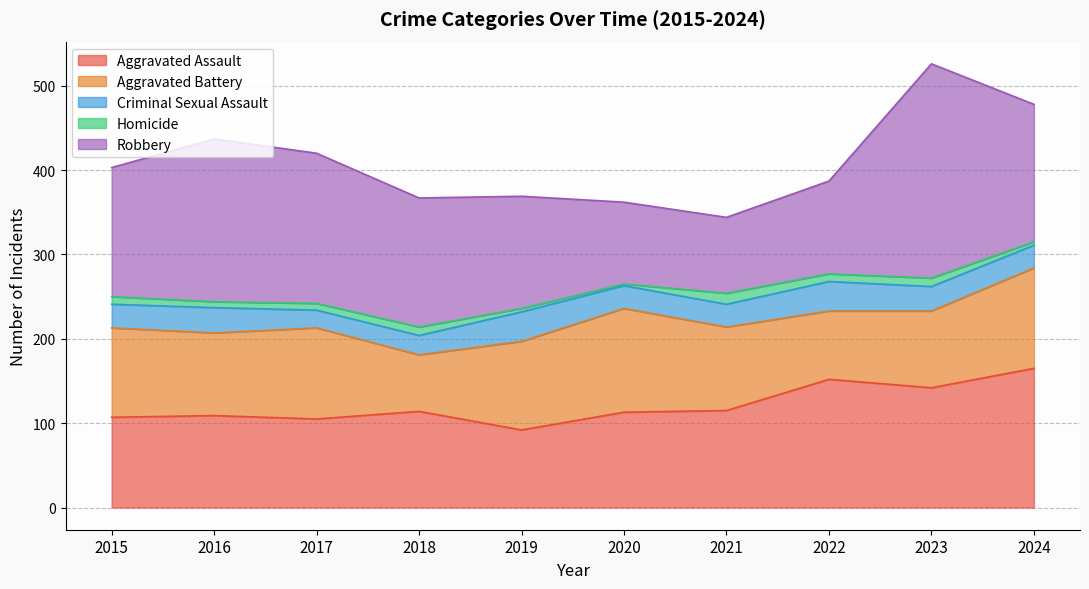

Read the Criminal Sexual Assault value at 2023.

29